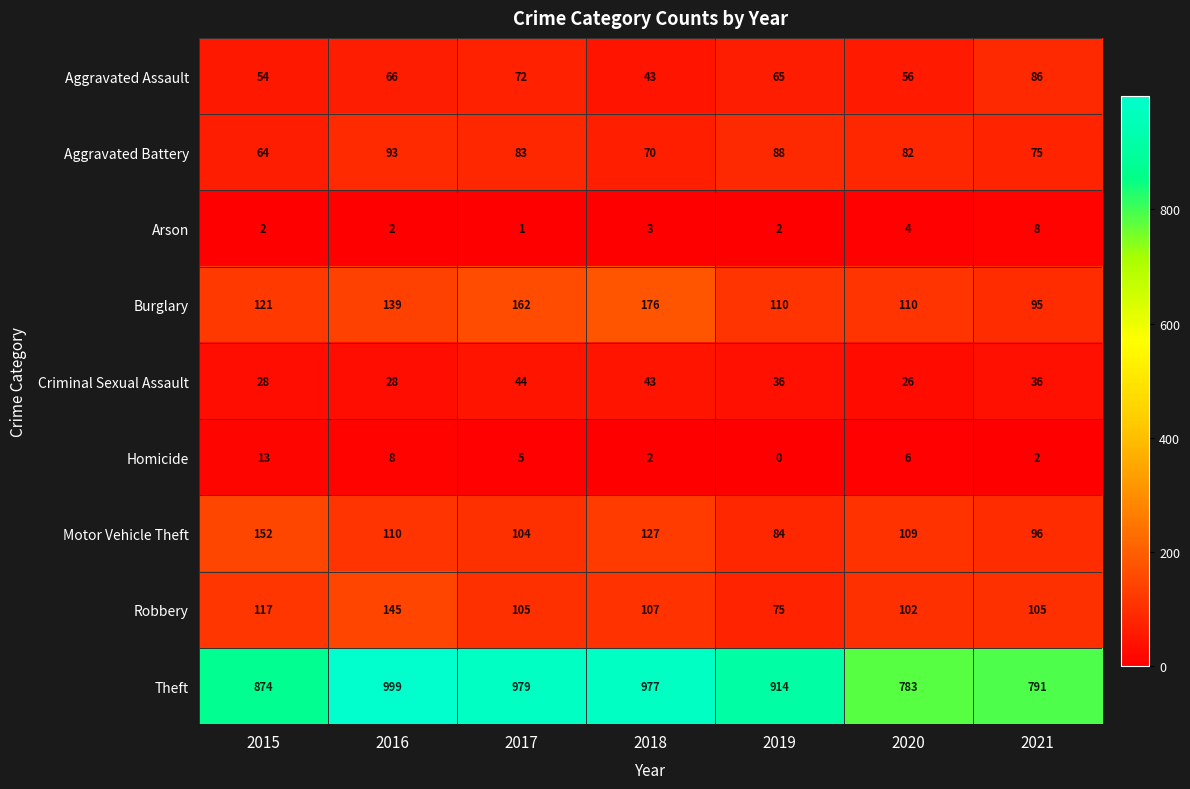

The value of Aggravated Battery at 2017 is 83. True or false?

True